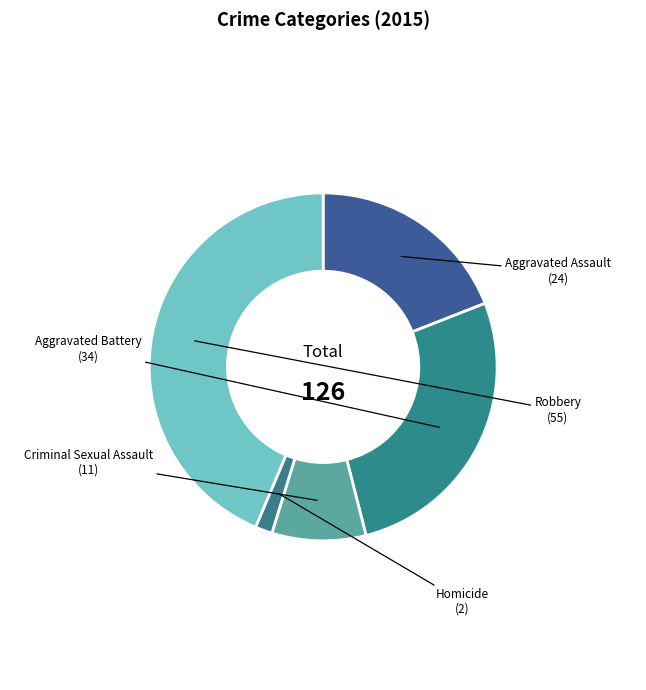

Which category has the biggest portion of the pie?

Robbery